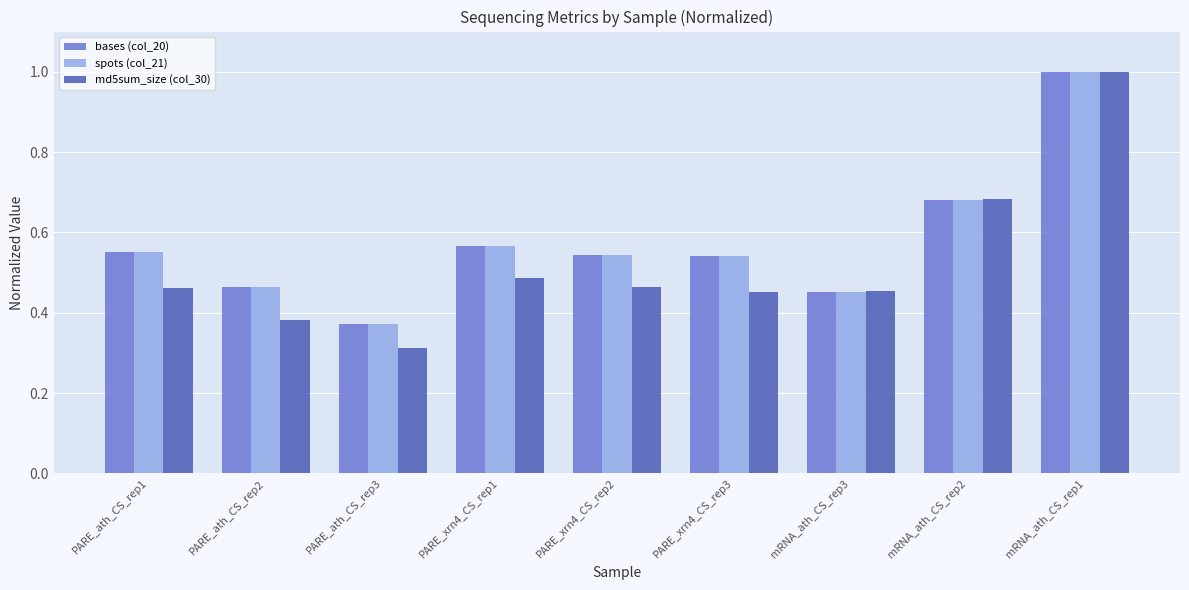

At how many categories does at least one series exceed 0?

9